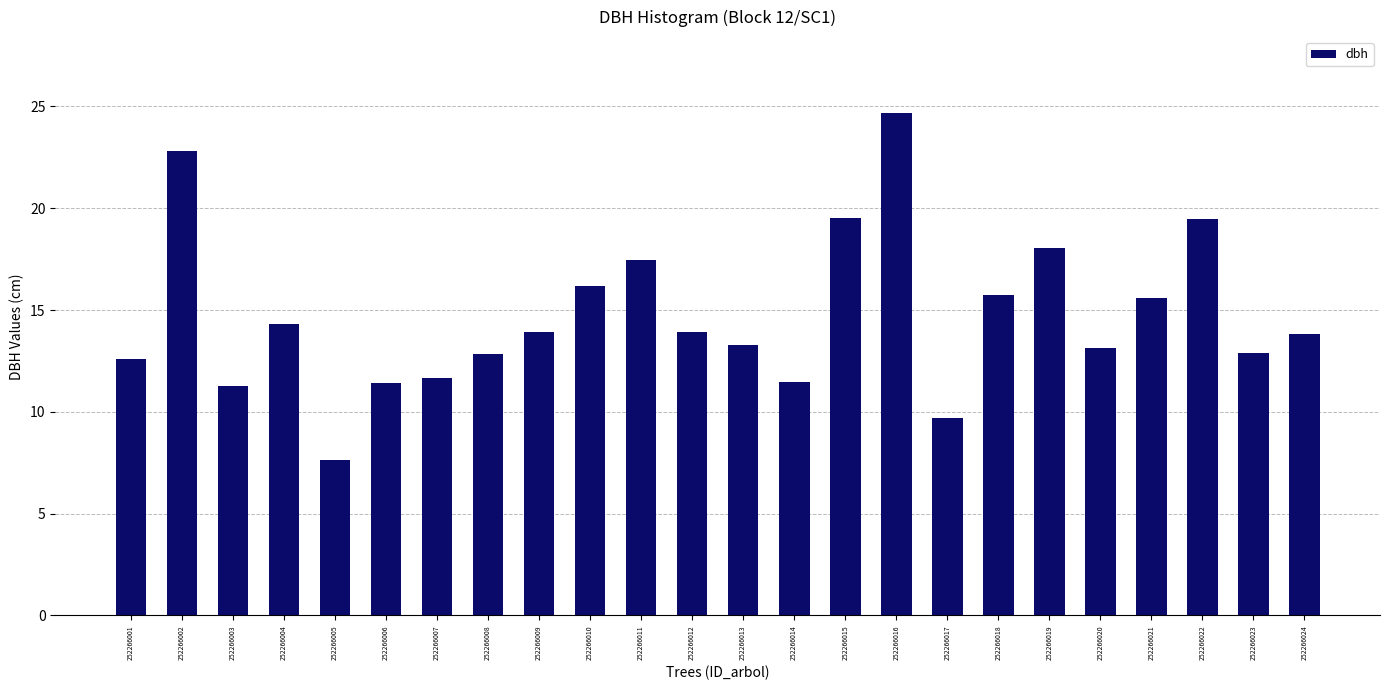

What is the change in value from 252266005 to 252266022?

+11.8